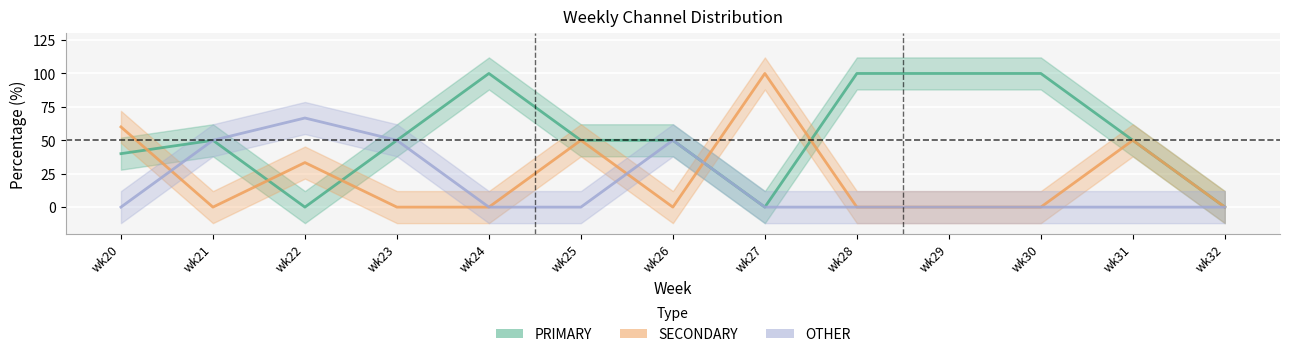

Which series ends up on top after the final intersection of SECONDARY and OTHER?

SECONDARY